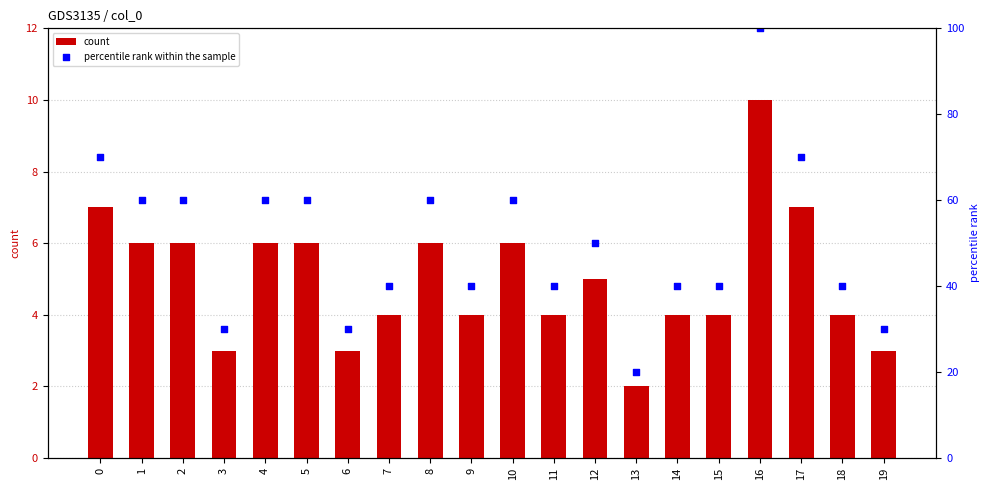

Which series has the largest total across all categories?

percentile rank within the sample